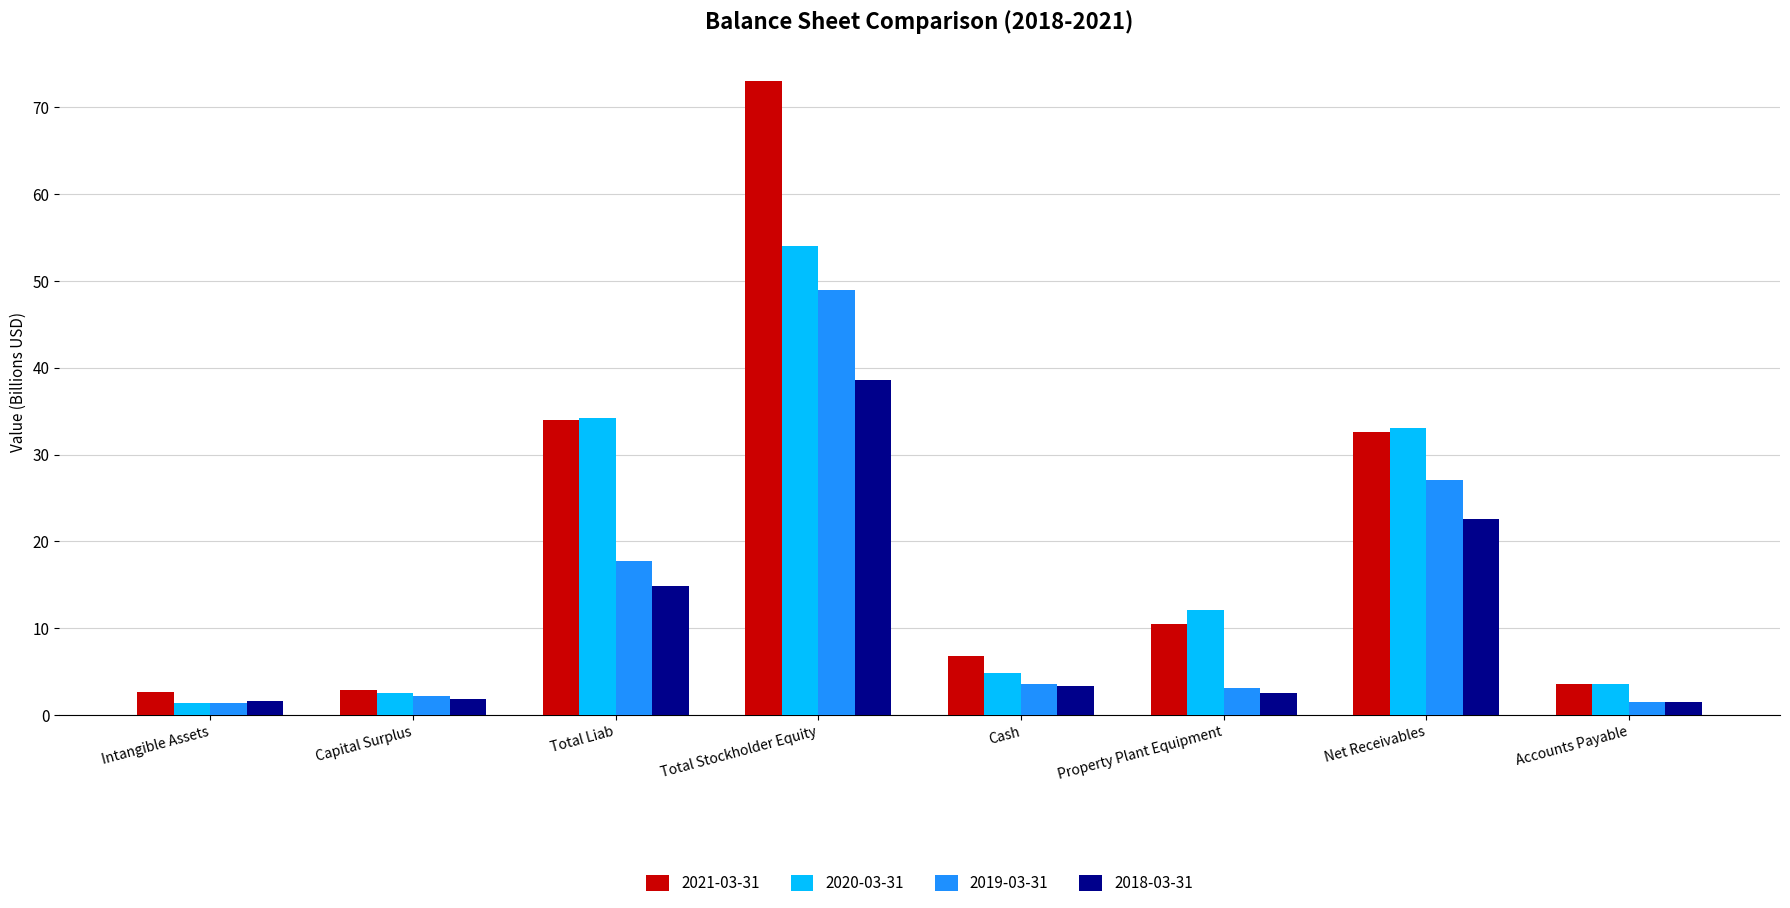

Where is 2019-03-31 nearest to the value 25?

Net Receivables